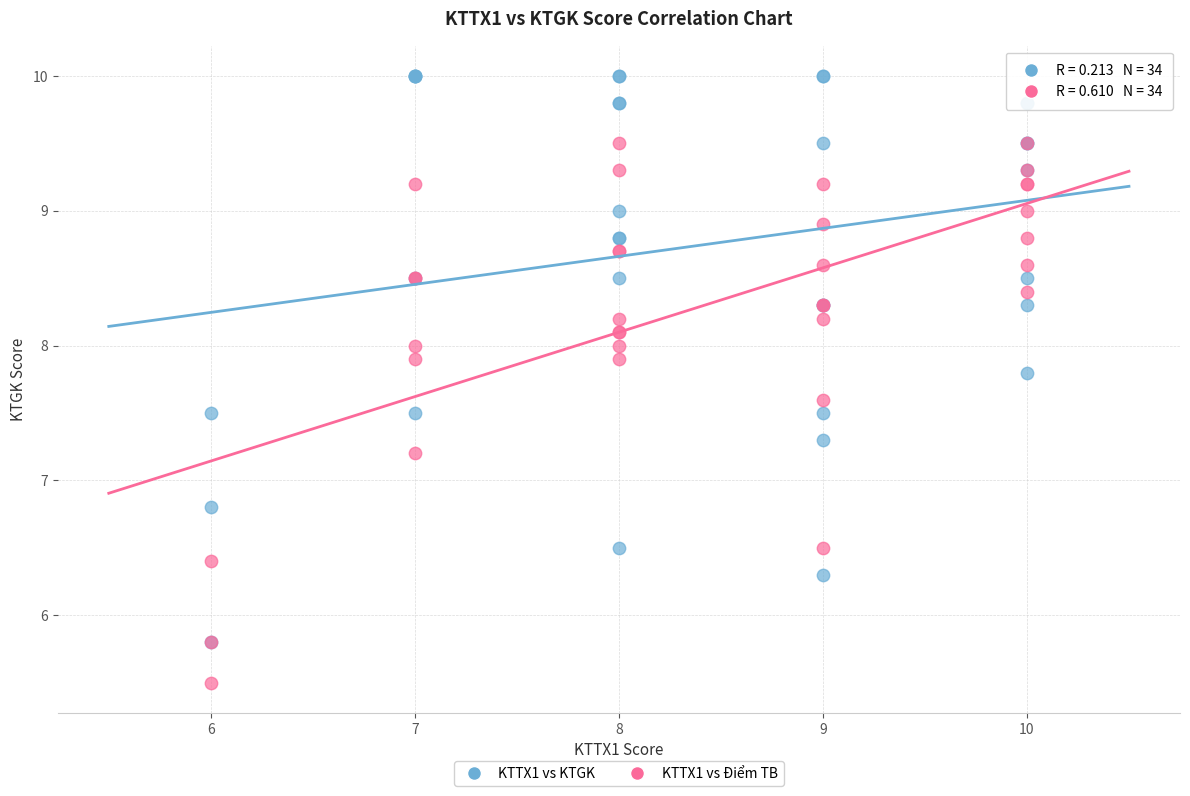

What are all the series names shown in the legend?

KTTX1 vs KTGK, KTTX1 vs Điểm TB